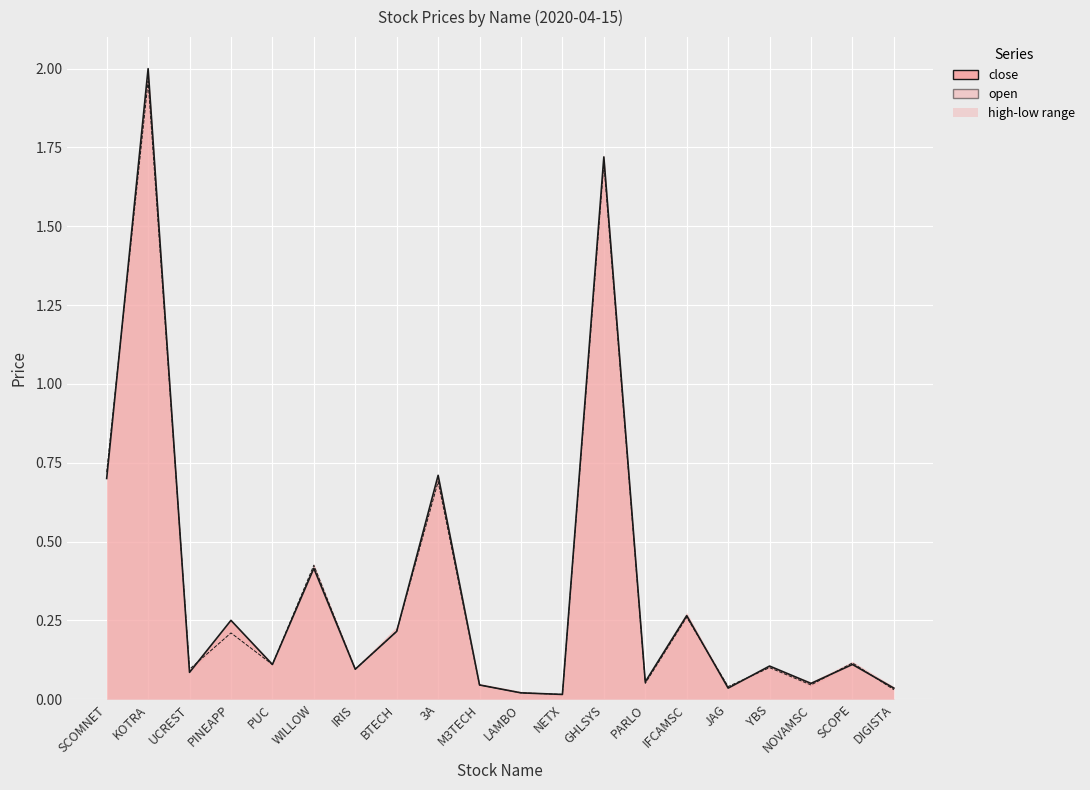

What position from the left is SCOMNET?

1